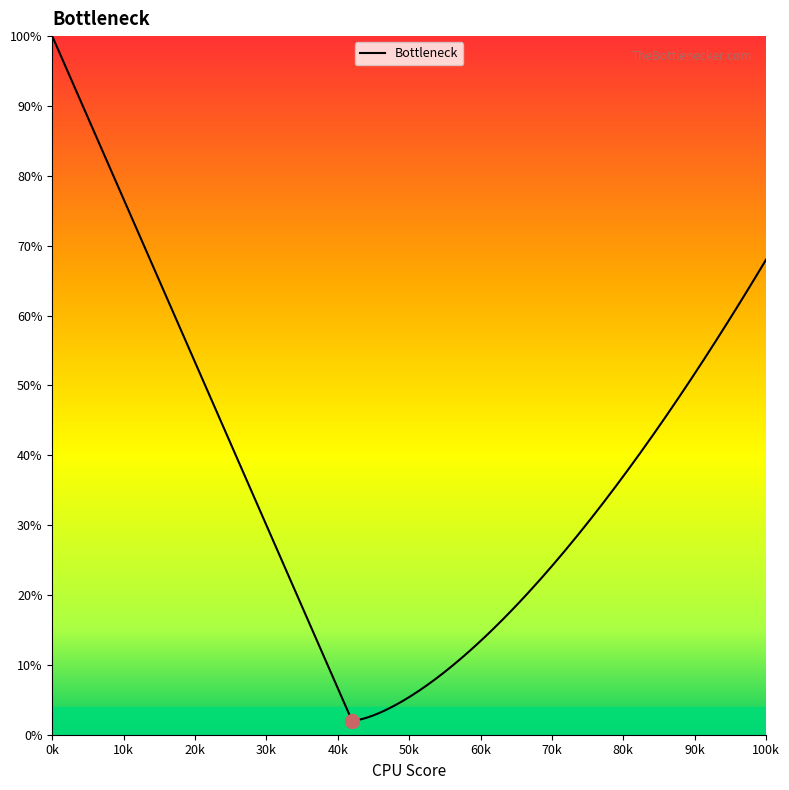

How many values are between 90 and 180?

14